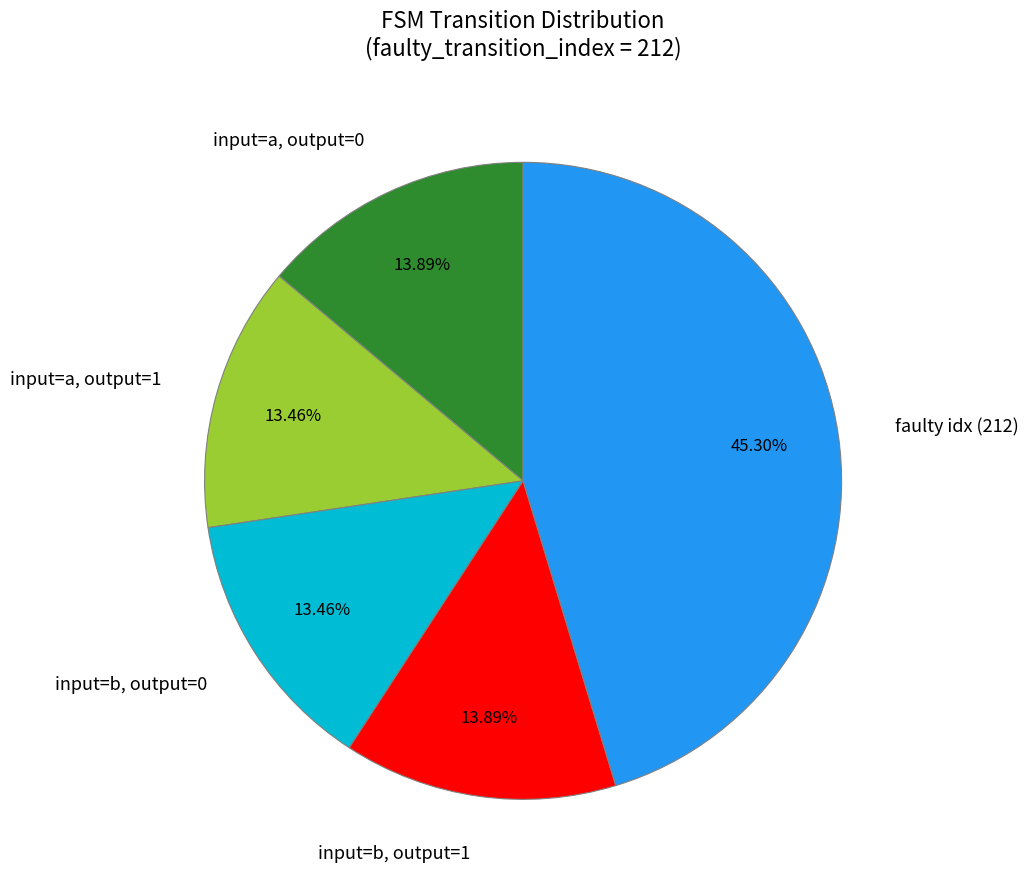

Is there a majority slice in this chart?

No